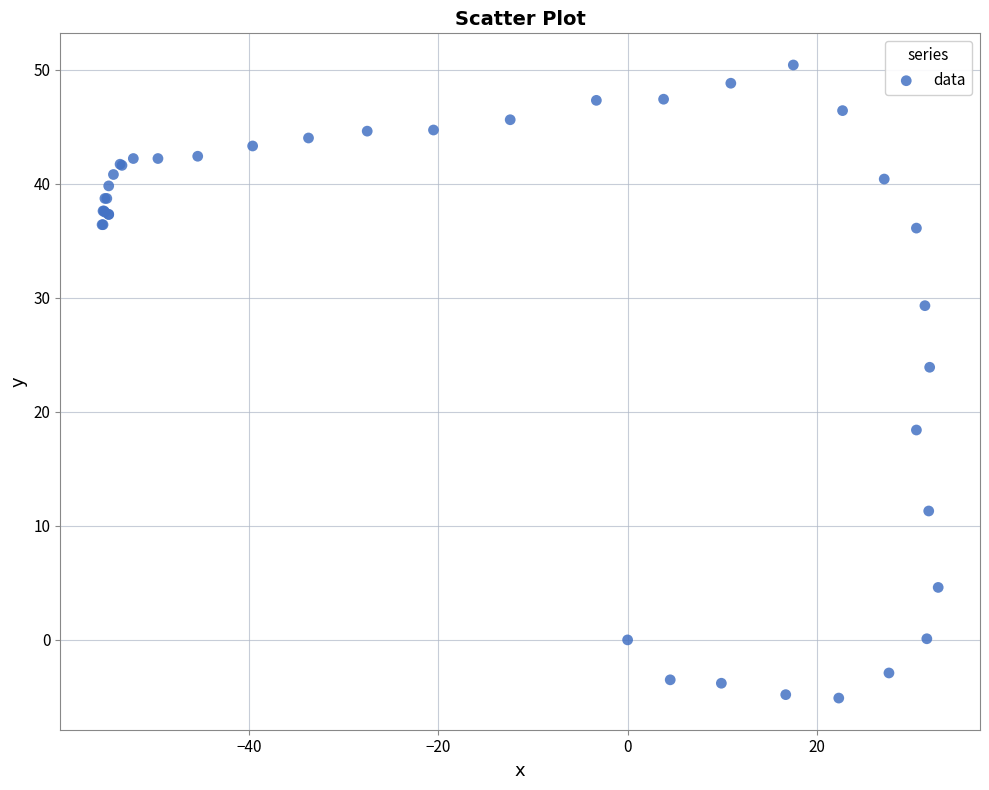

What Y value in the scatter plot is closest to 22?

23.9